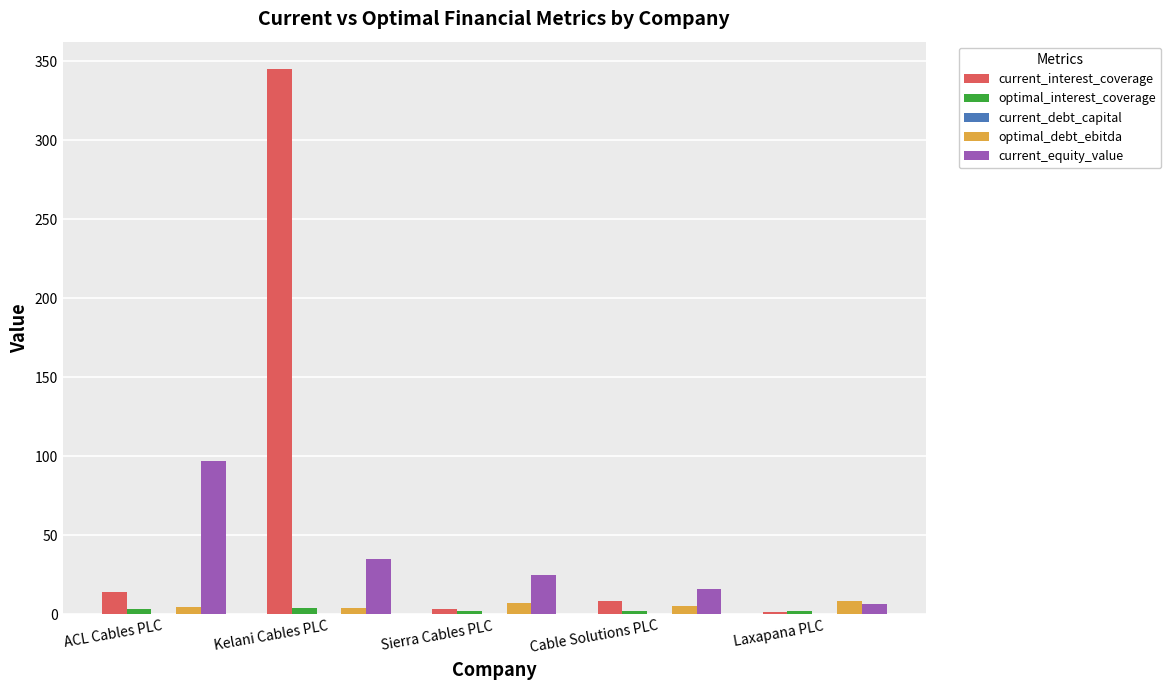

Which series has the largest range (max minus min)?

current_interest_coverage